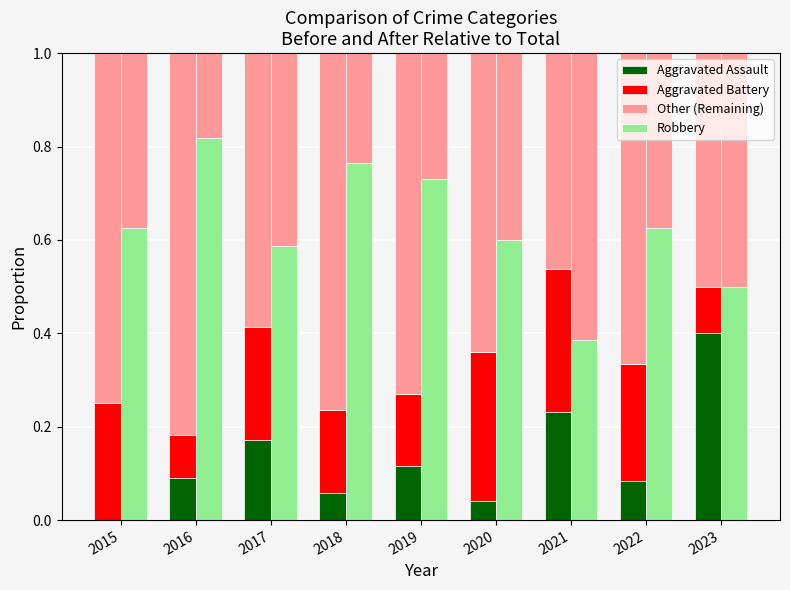

Between 2016 and 2021, which is larger?

2021